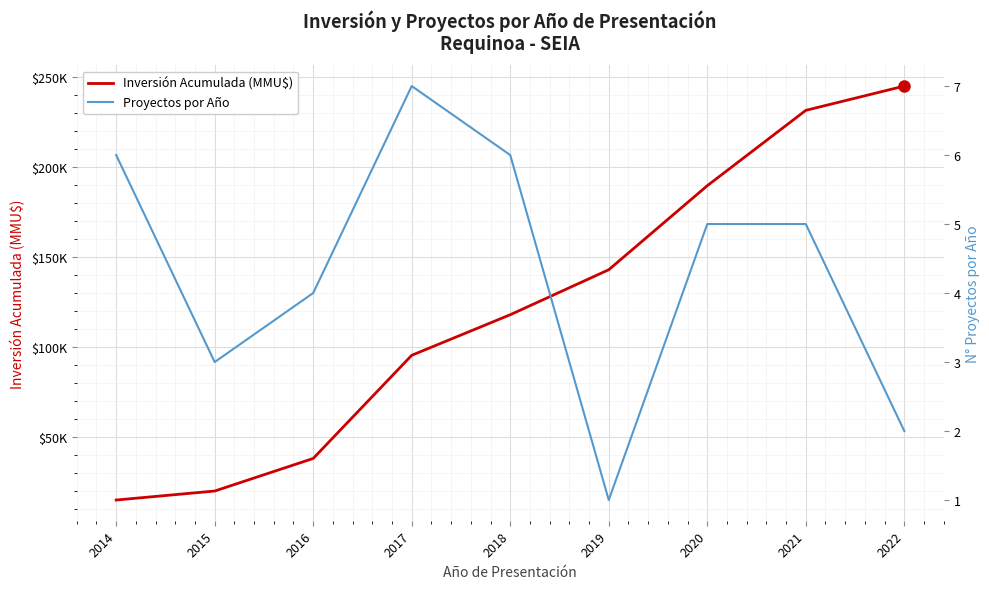

At how many categories does at least one series exceed 180470?

3